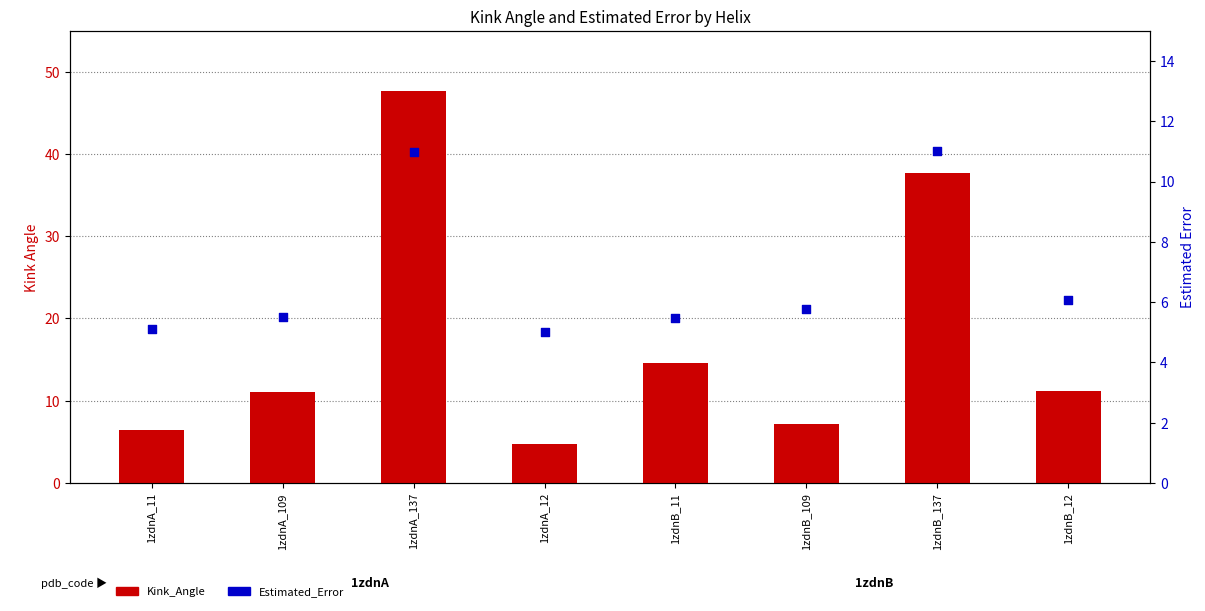

What is the total value across all series at 1zdnB_109?

12.9